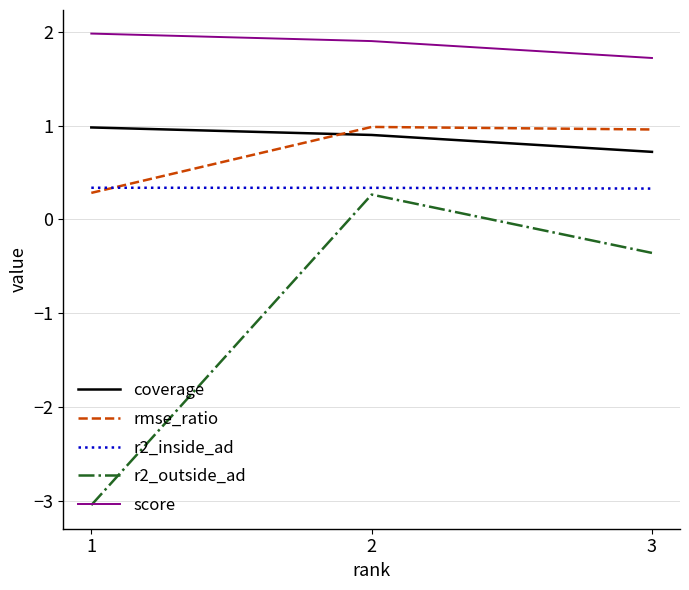

What is the sum of the r2_outside_ad values at 3 and 2?

-0.1